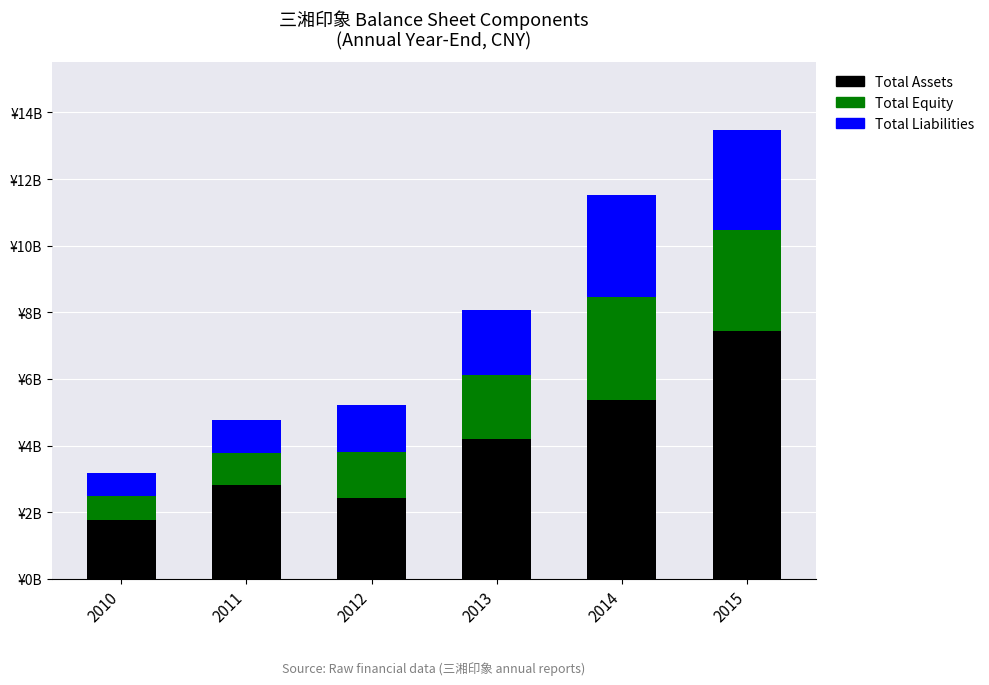

Does the chart contain stacked bars?

Yes